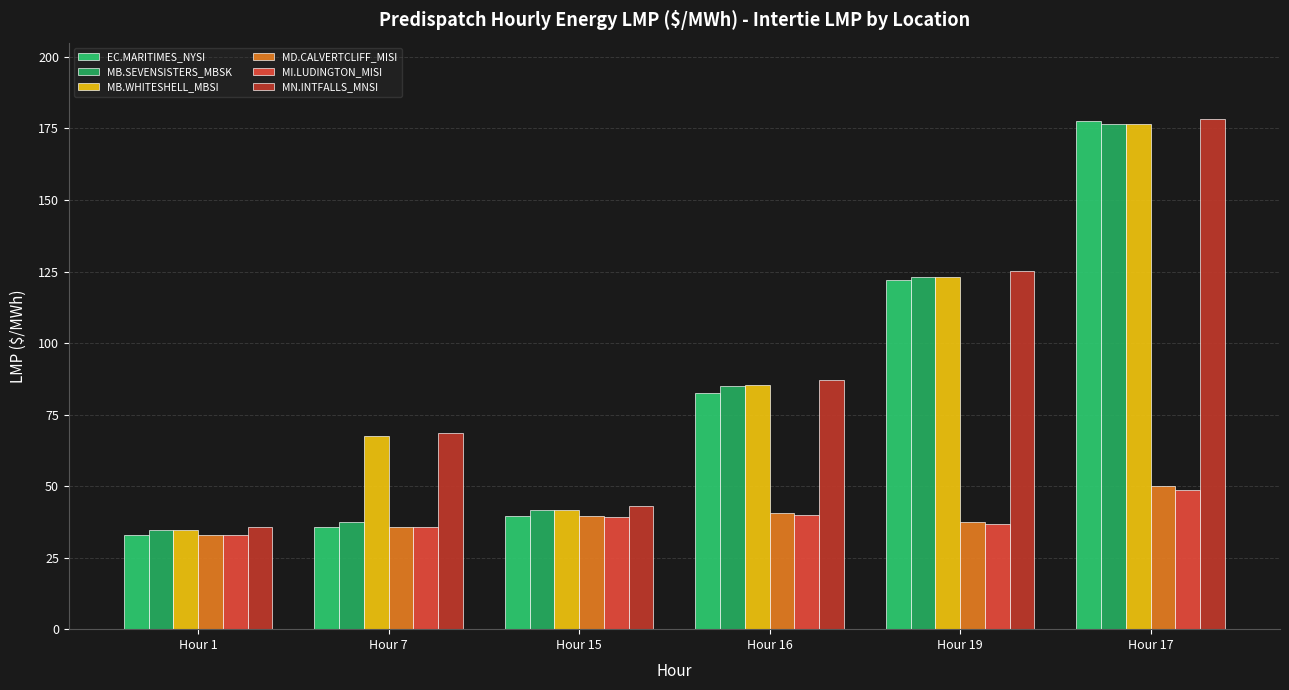

The value of MI.LUDINGTON_MISI at Hour 7 is 58.5. True or false?

False